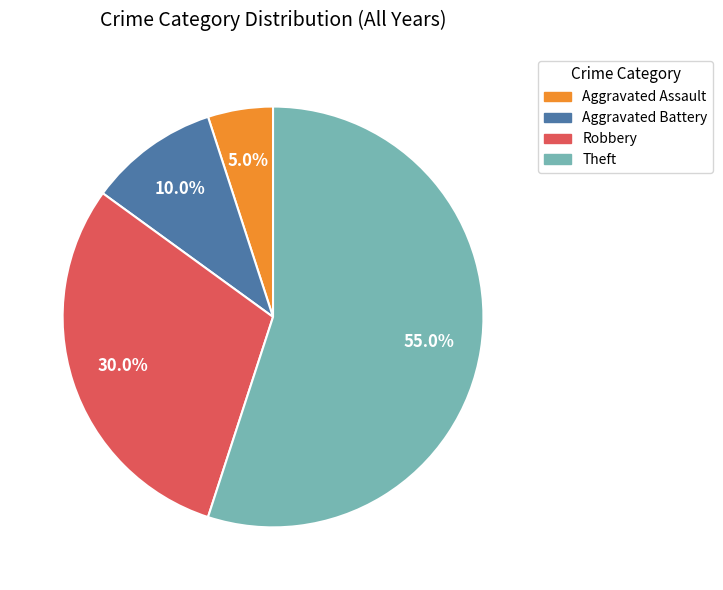

The Theft slice represents 66% of the pie. True or false?

False